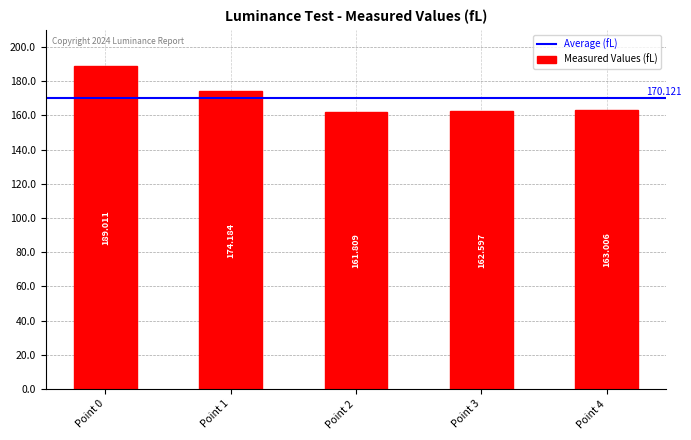

List the labels in order of value, smallest first.

Point 2, Point 3, Point 4, Point 1, Point 0